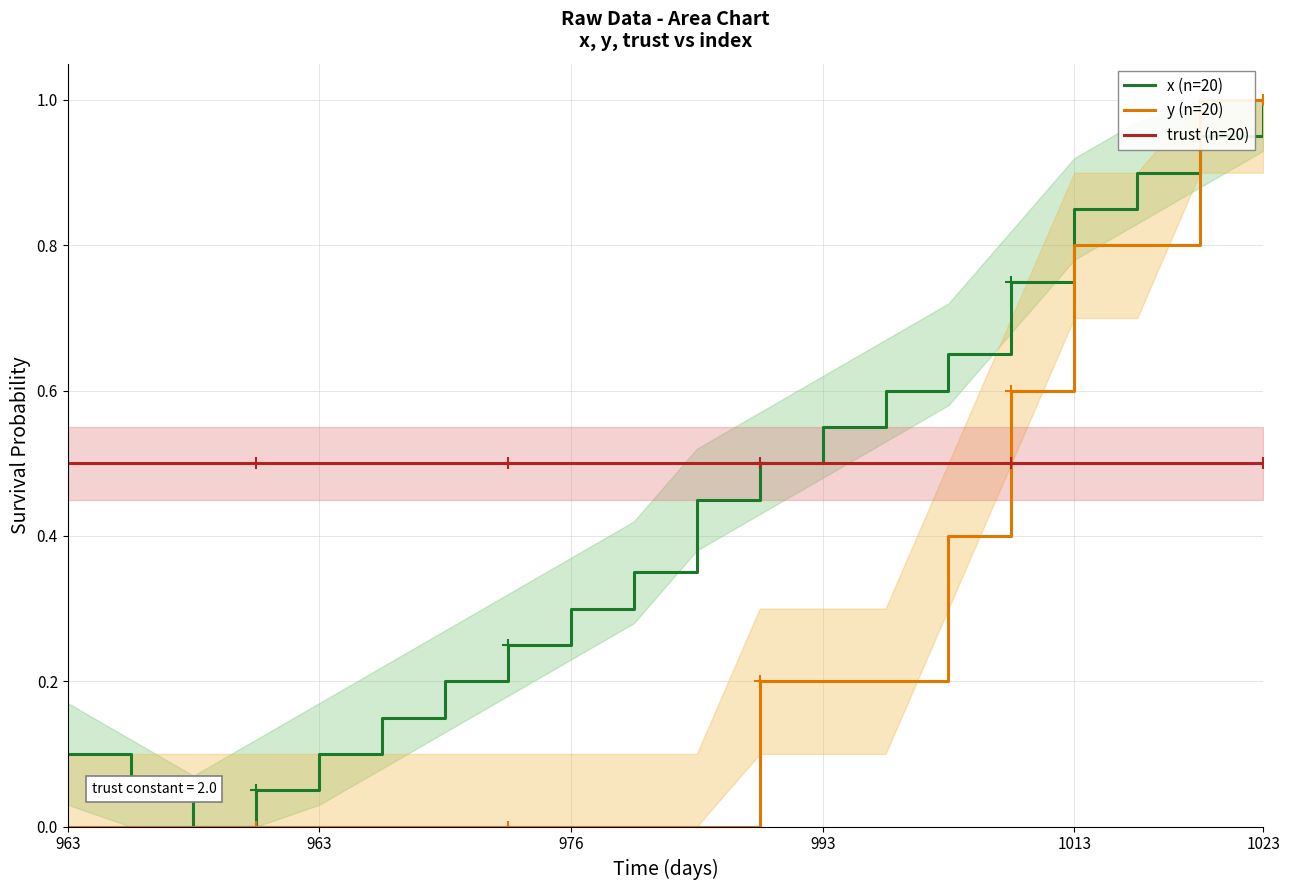

At which category is the sum across all series the highest?

1023